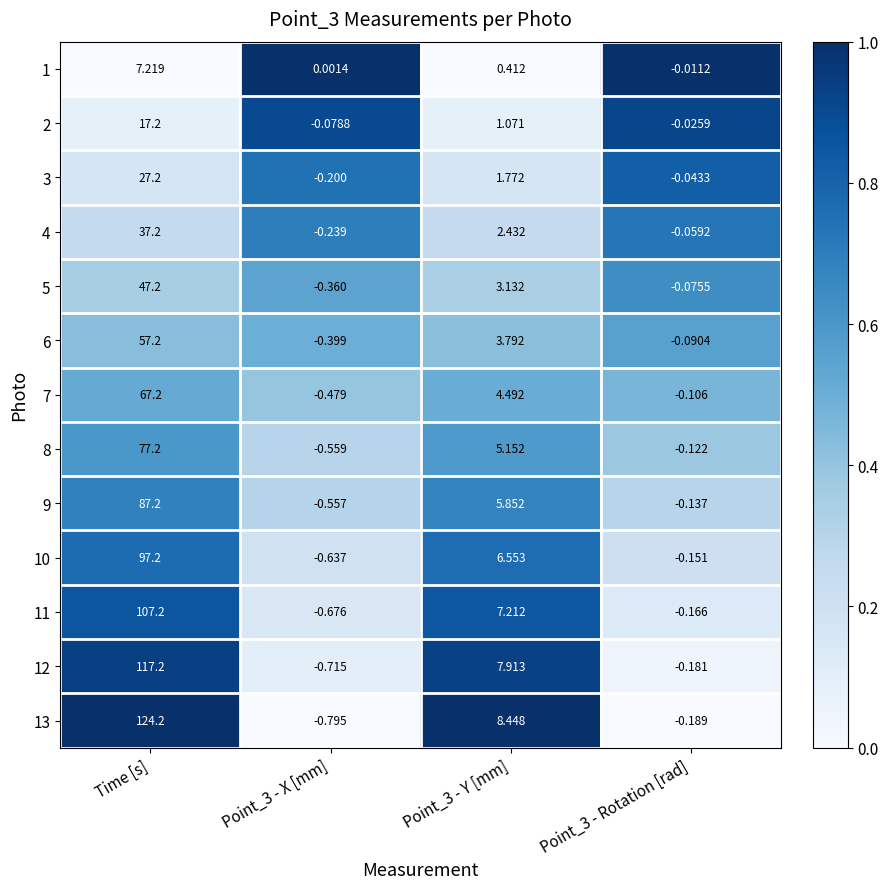

At which label does 13 first exceed 8?

Time [s]